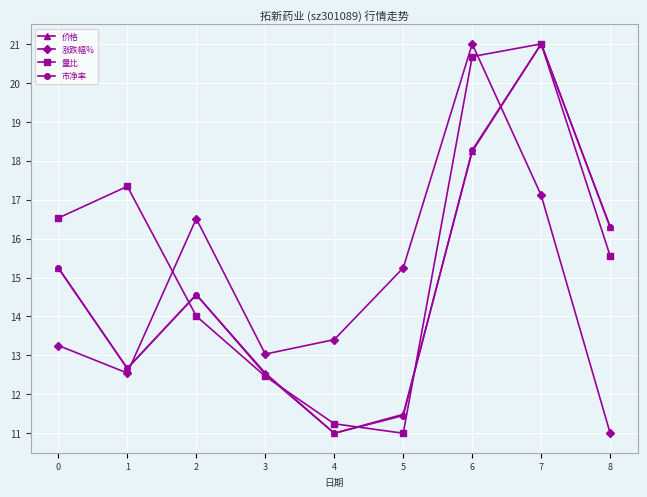

What value does the 涨跌幅% series have at 6?

21.0